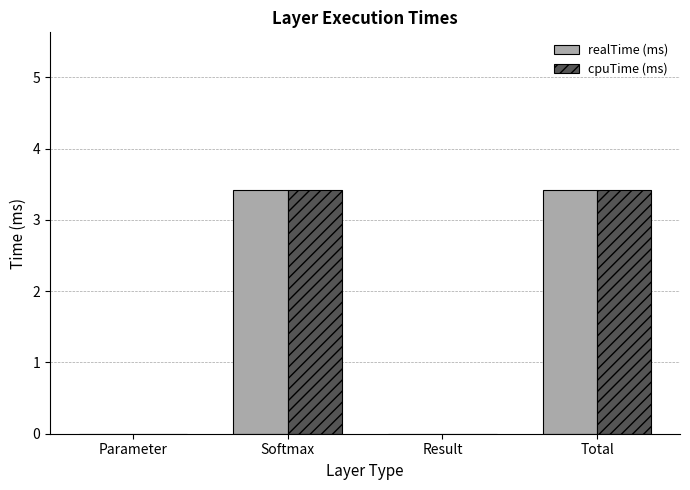

Are the bars horizontal?

No